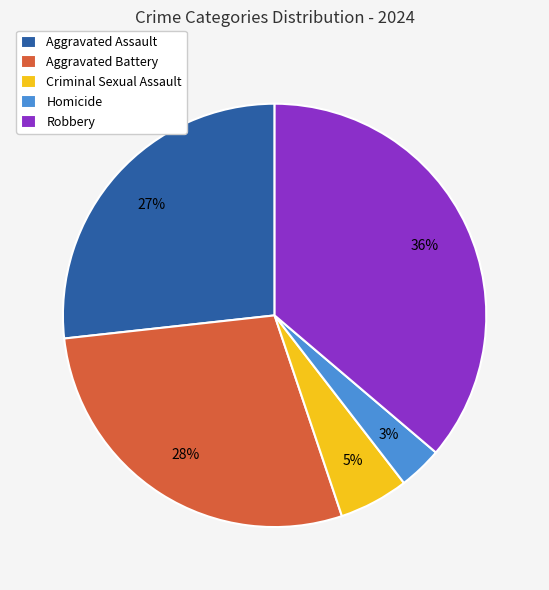

Is the sum of Aggravated Assault and Criminal Sexual Assault greater than half?

No